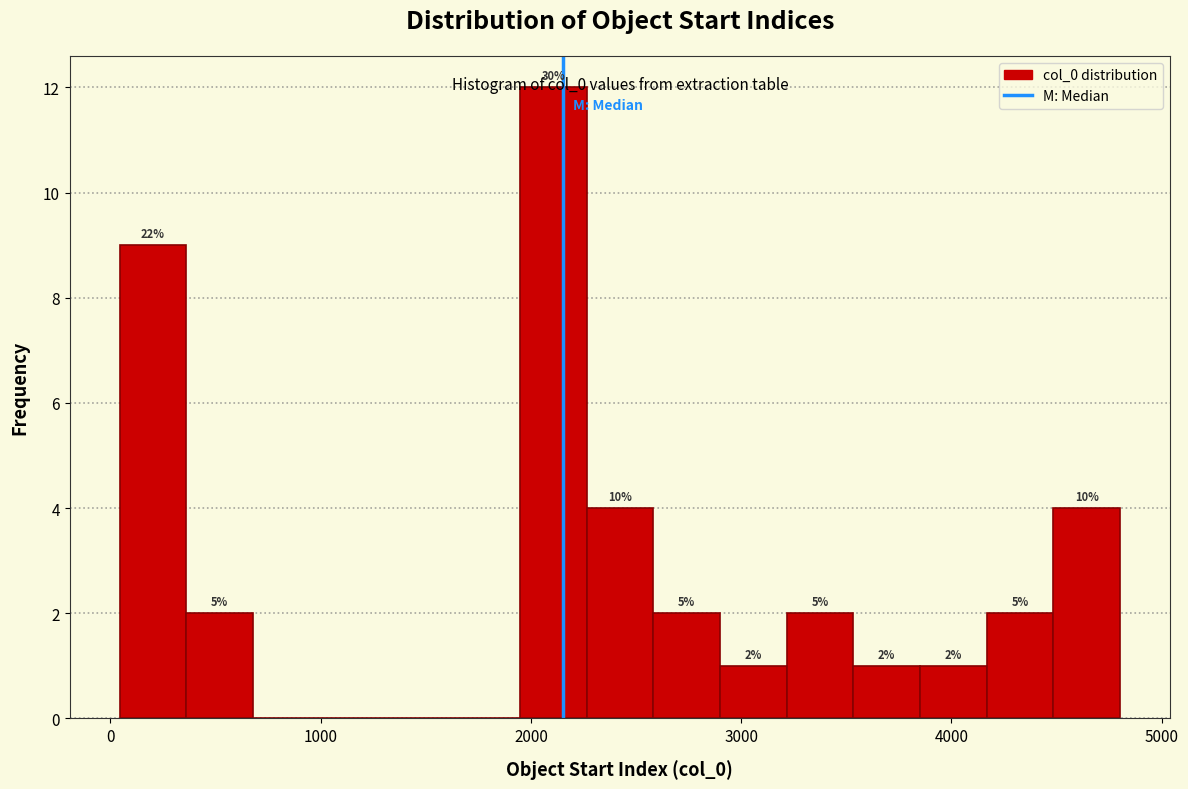

Around what value on the x-axis is the tallest bar? Give the approximate position of its centre, as read against the axis.

2100